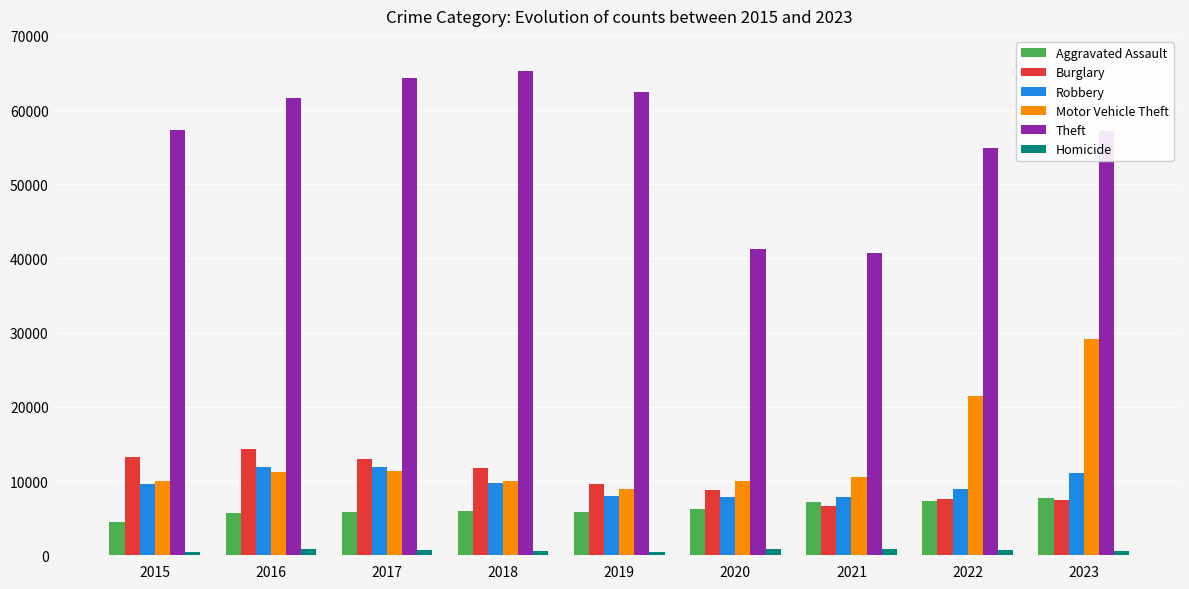

Between 2020 and 2023, which series saw the biggest shift?

Motor Vehicle Theft